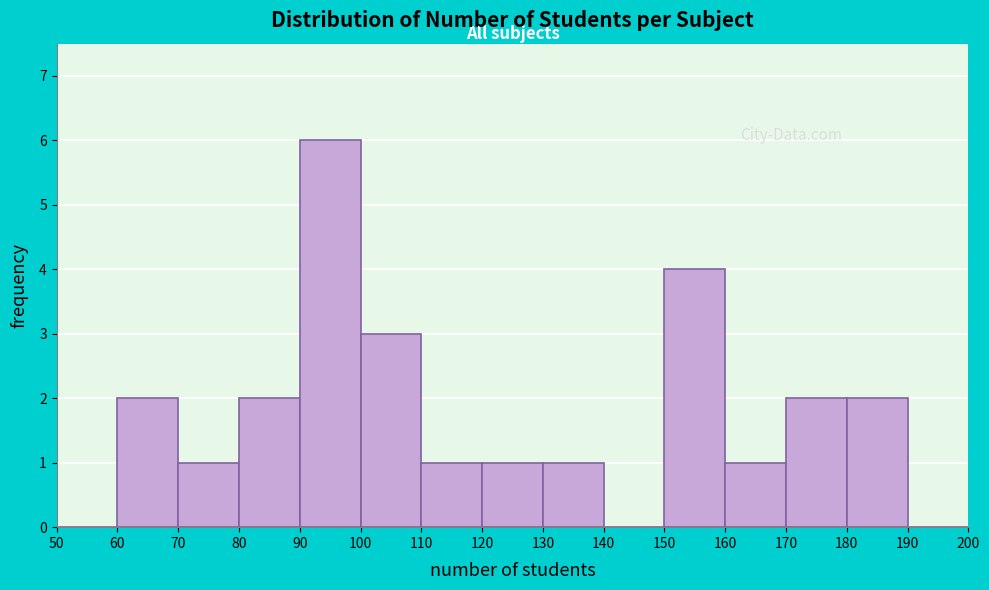

Reading left to right, list every bar in this chart as the range it spans on the x-axis followed by its height. The values are not printed on the chart, so give them approximately, as read against the axis.

50 to 60: 0
60 to 70: 2
70 to 80: 1
80 to 90: 2
90 to 100: 6
100 to 110: 3
110 to 120: 1
120 to 130: 1
130 to 140: 1
140 to 150: 0
150 to 160: 4
160 to 170: 1
170 to 180: 2
180 to 190: 2
190 to 200: 0